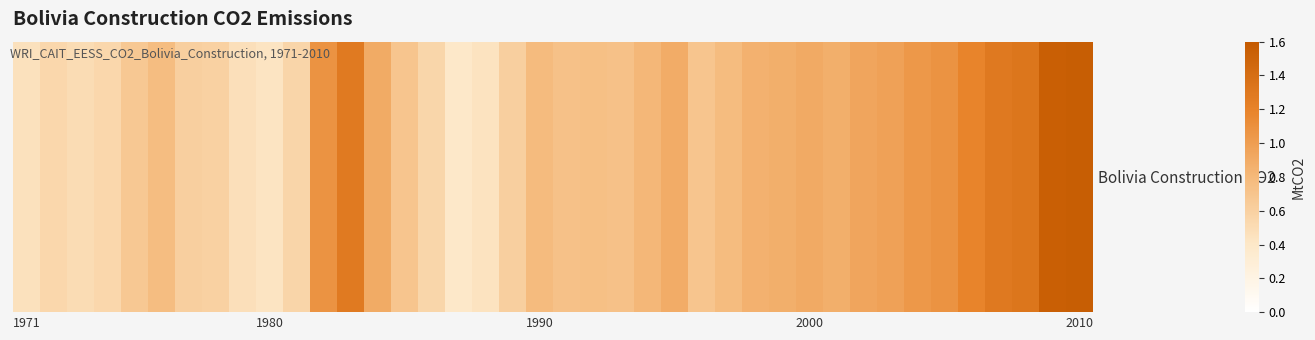

What is the sum of all values?

32.6